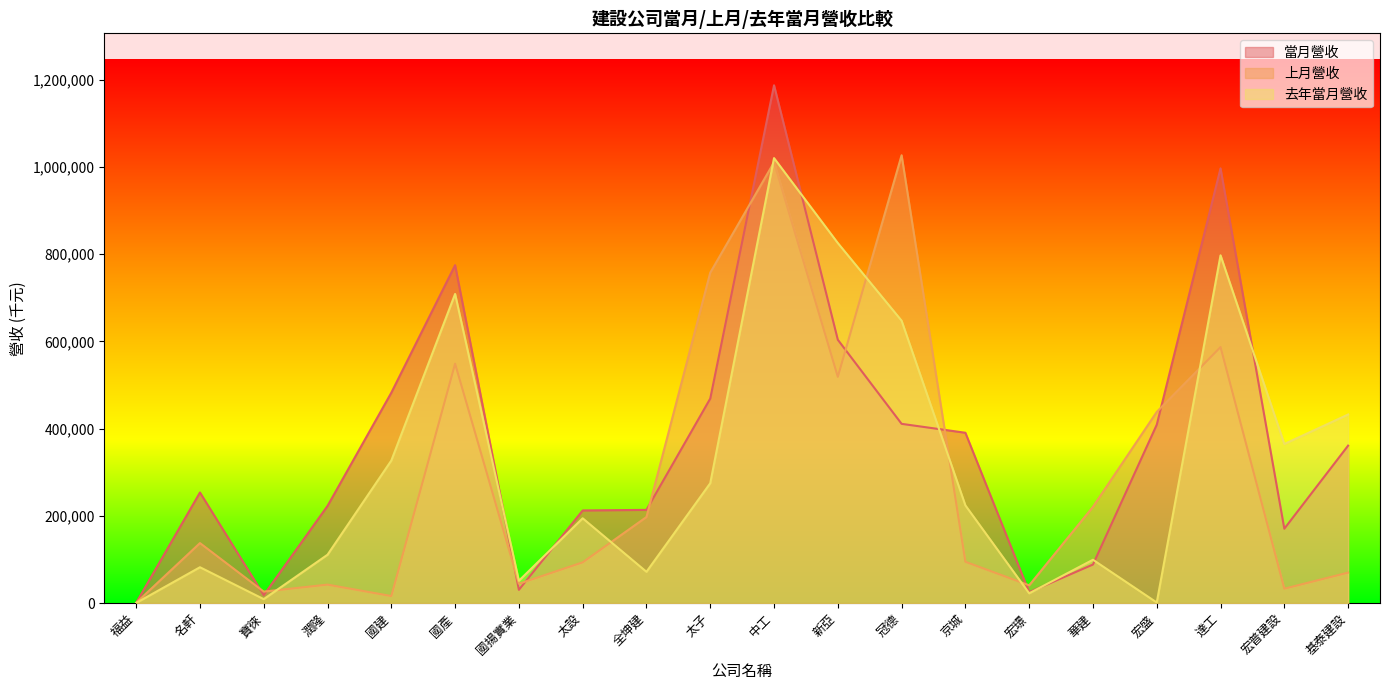

True or false: 去年當月營收 has a value of 572777 at 宏普建設.

False